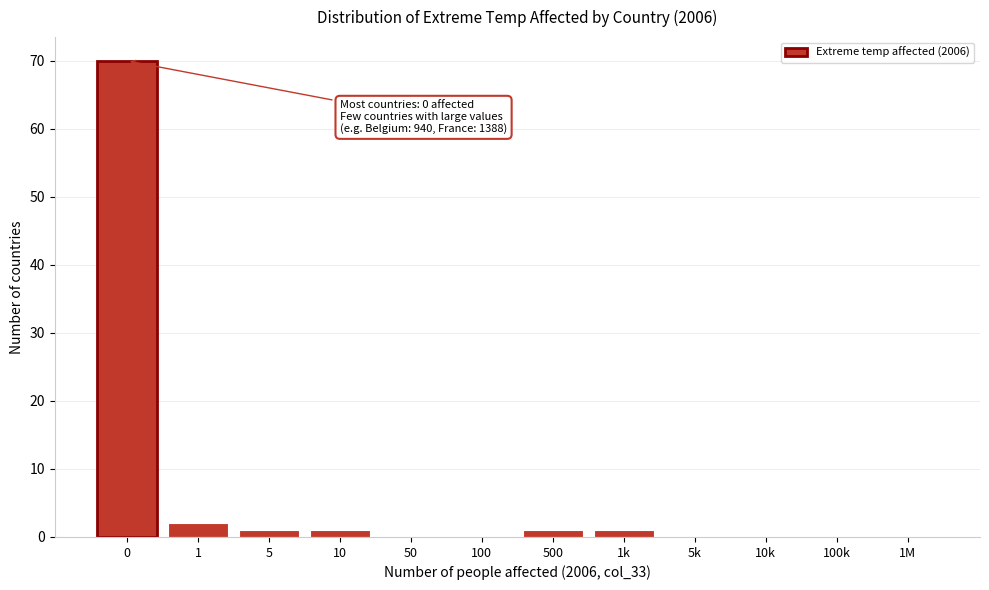

Reading left to right, list all the values displayed in this chart.

0=70	1=2	5=1	10=1	50=0	100=0	500=1	1k=1	5k=0	10k=0	100k=0	1M=0